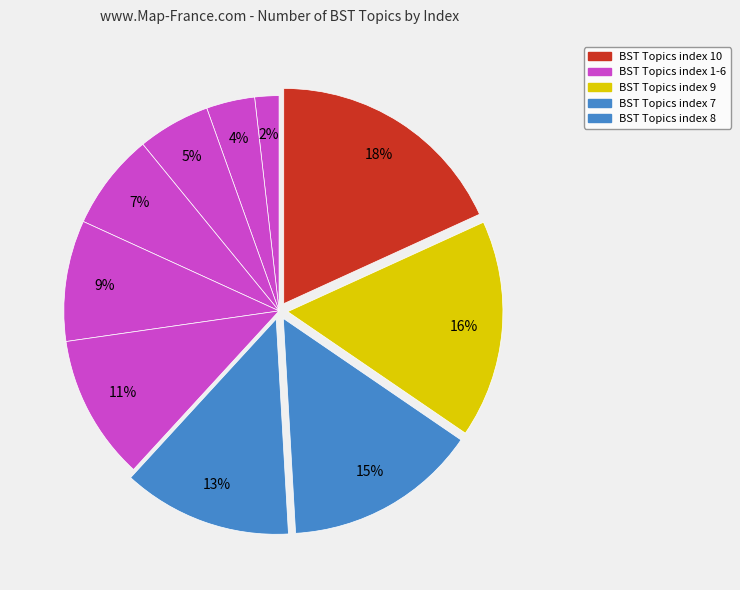

Is there a majority slice in this chart?

No